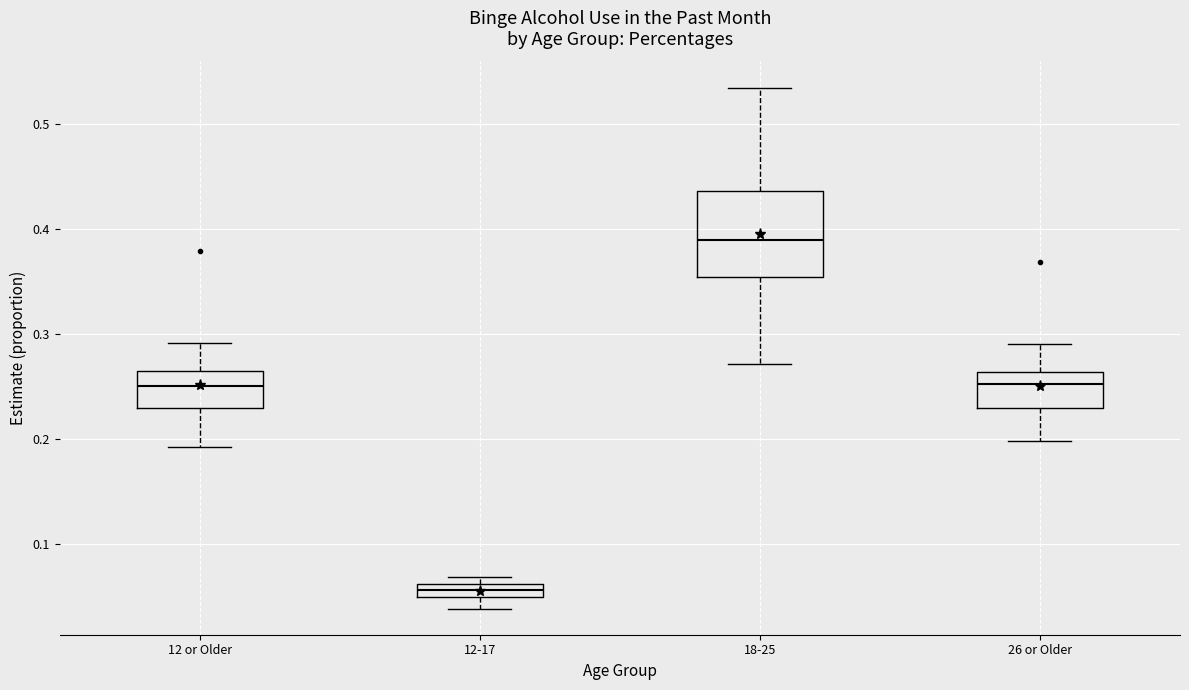

Where does the lower whisker of the box for 18-25 end on the y-axis? The values are not printed on the chart, so give them approximately, as read against the axis.

0.27